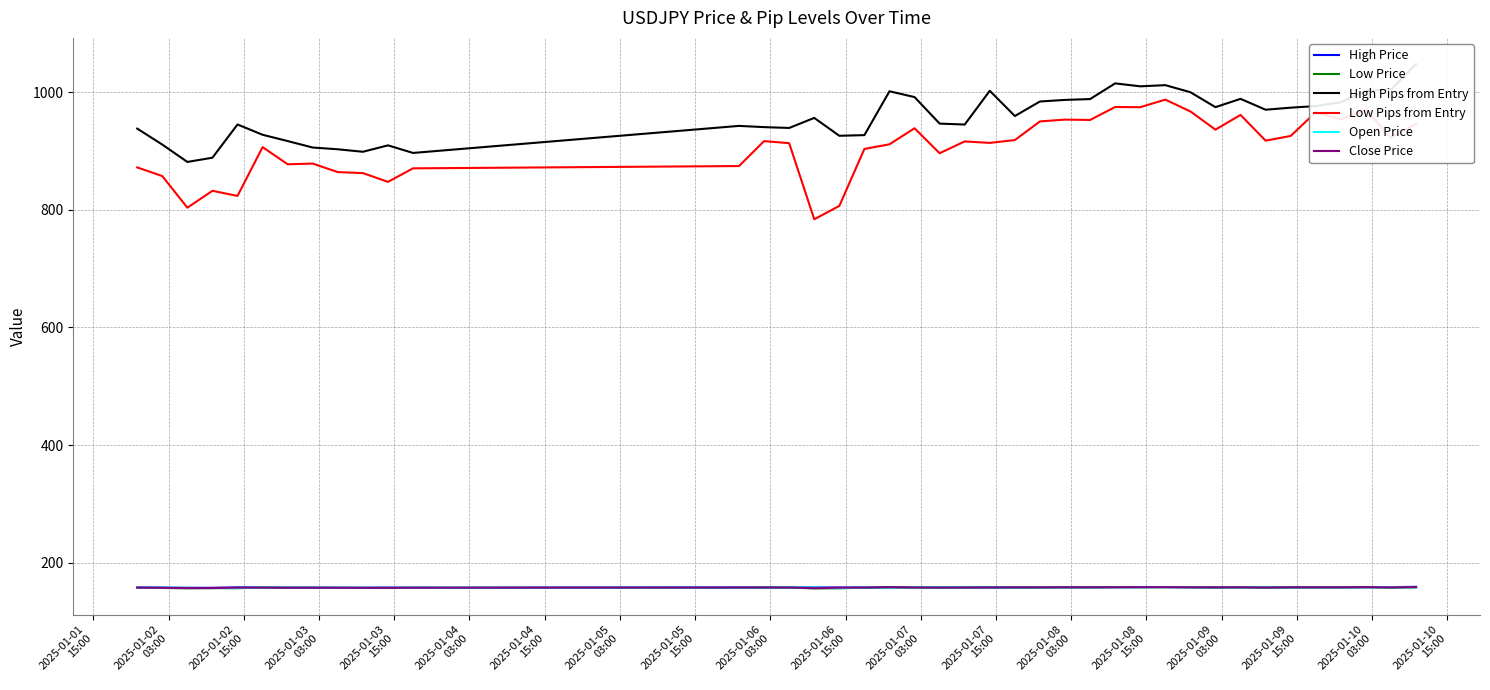

True or false: Close Price and Low Pips from Entry intersect in this chart.

False